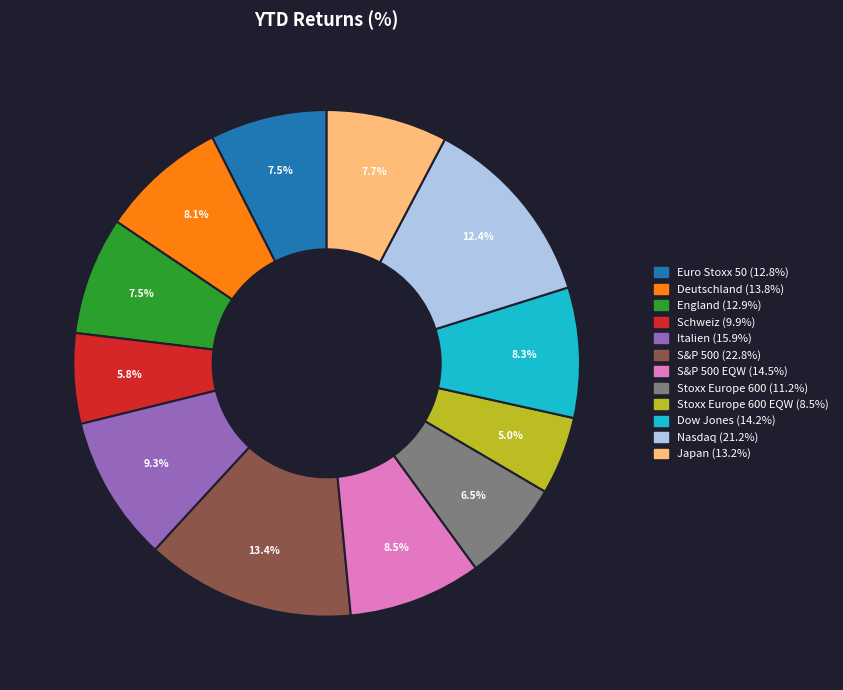

Is there a majority slice in this chart?

No